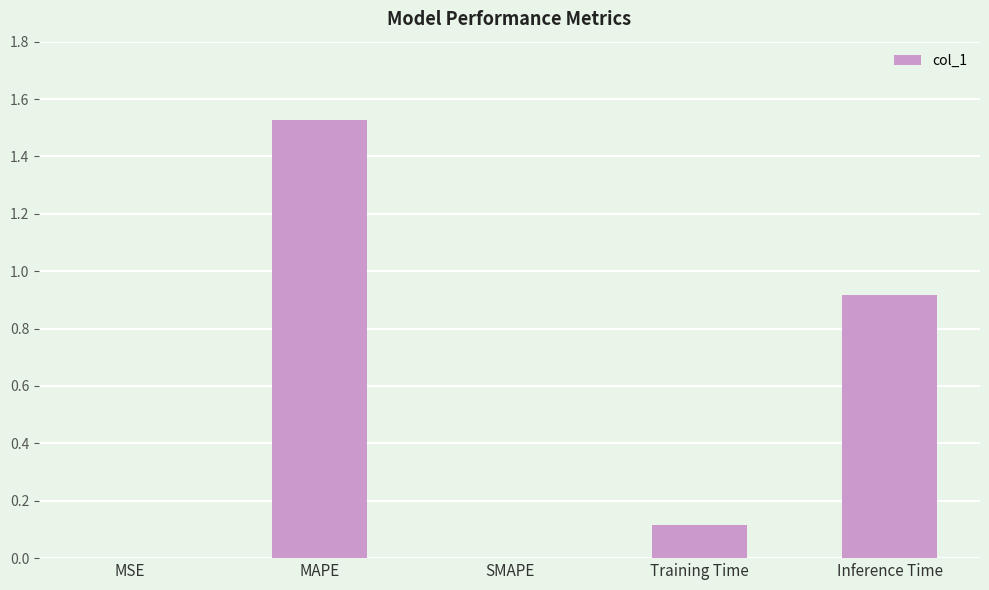

Between Training Time and SMAPE, which is larger?

Training Time